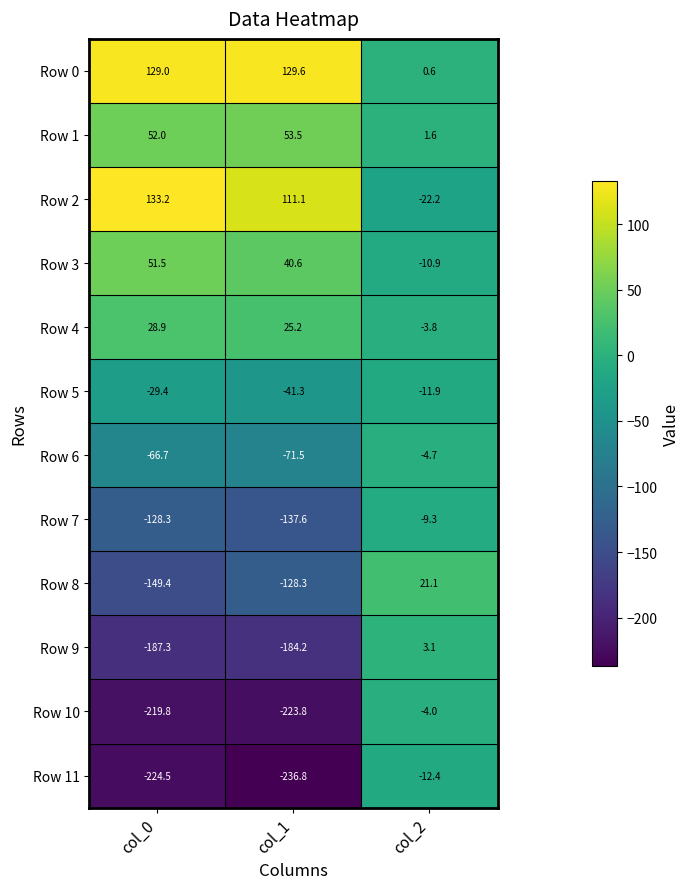

At which label does Row 10 reach its minimum?

col_1